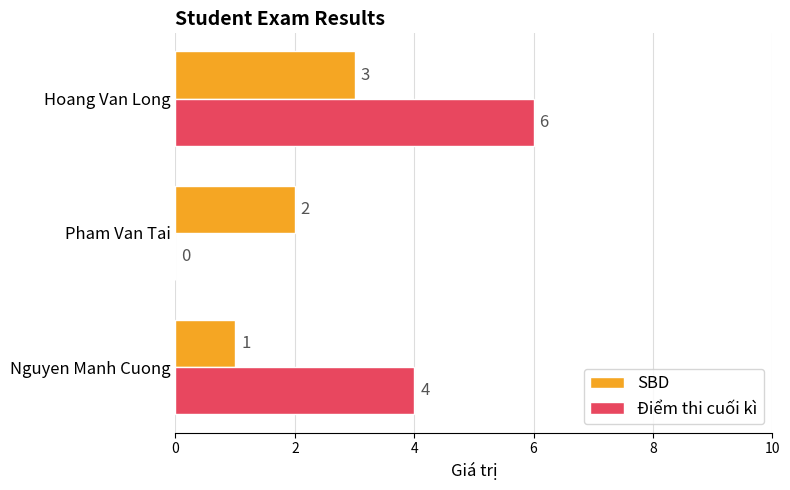

Between Nguyen Manh Cuong and Pham Van Tai, which series saw the biggest shift?

Điểm thi cuối kì